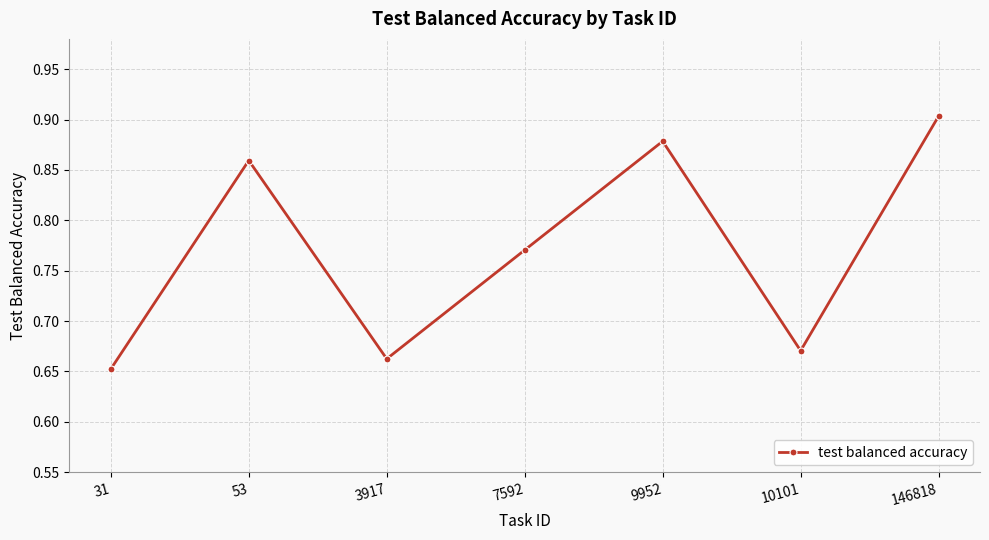

What is the sum of all values?

5.4